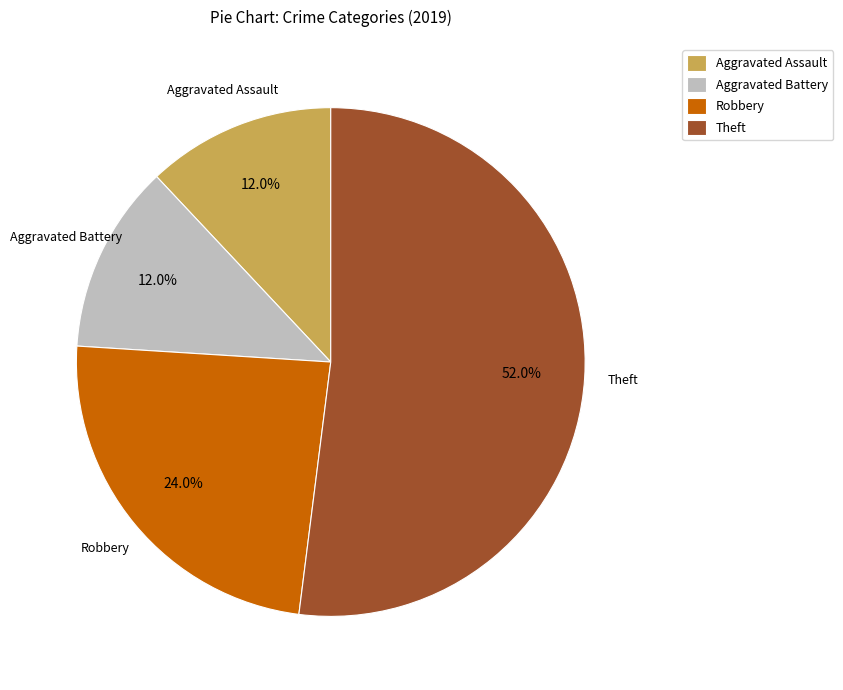

To the nearest percent, what percentage of the pie is Aggravated Assault?

12%